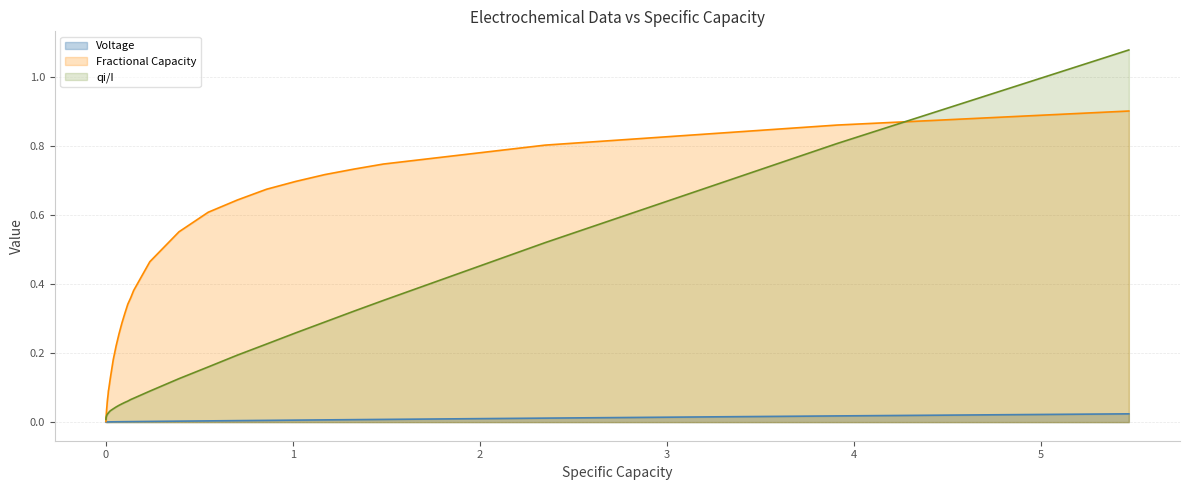

Which series has the largest range (max minus min)?

qi/I